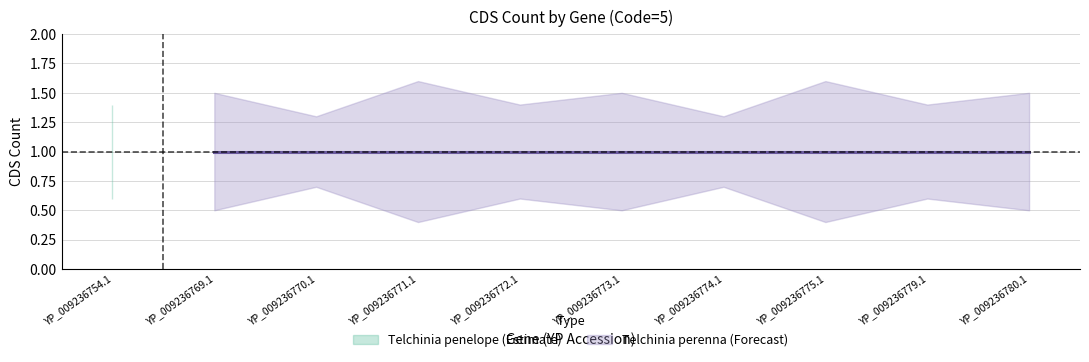

True or false: CDS has a value of 1.0 at YP_009236773.1.

True